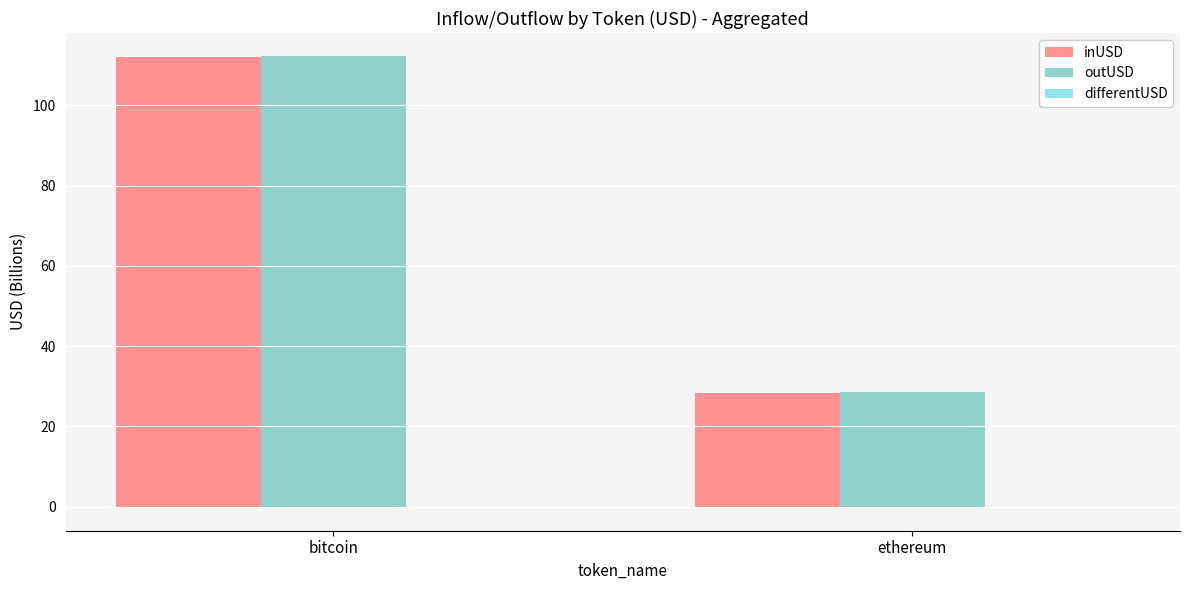

What is the highest value of the outUSD series?

112.4